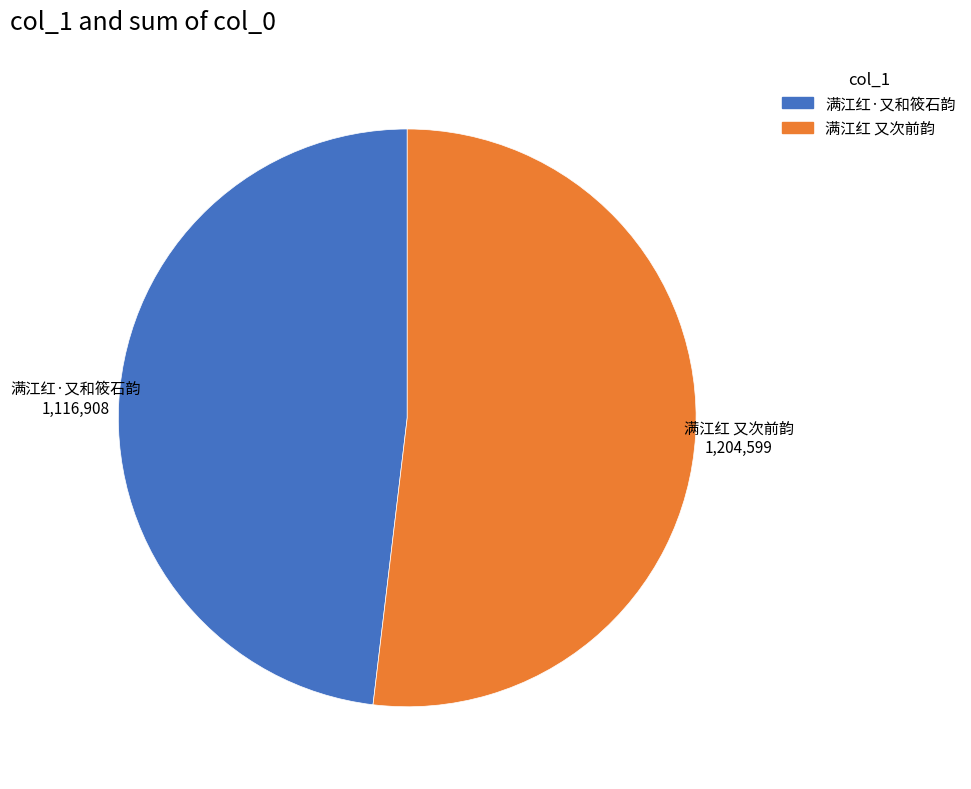

Is there a majority slice in this chart?

Yes